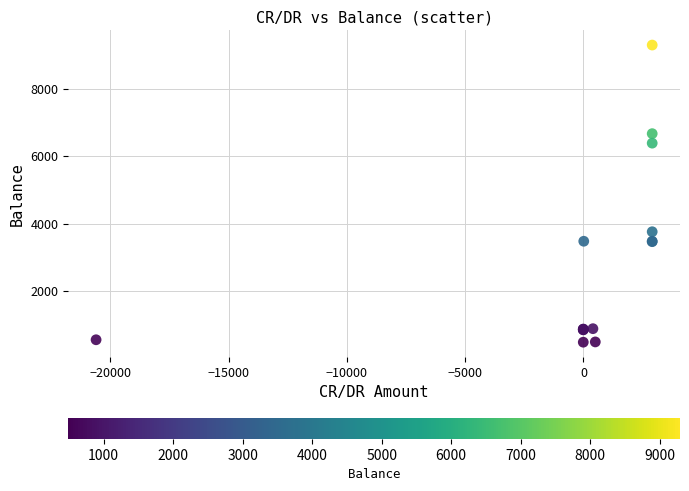

What Y value in the scatter plot is closest to 4891?

3762.9